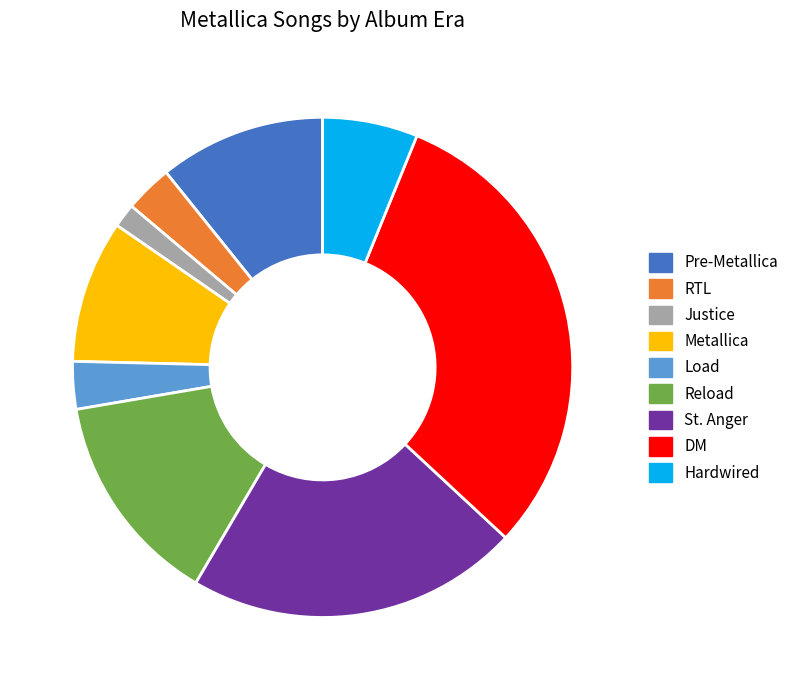

Between Metallica and Load, which is larger?

Metallica